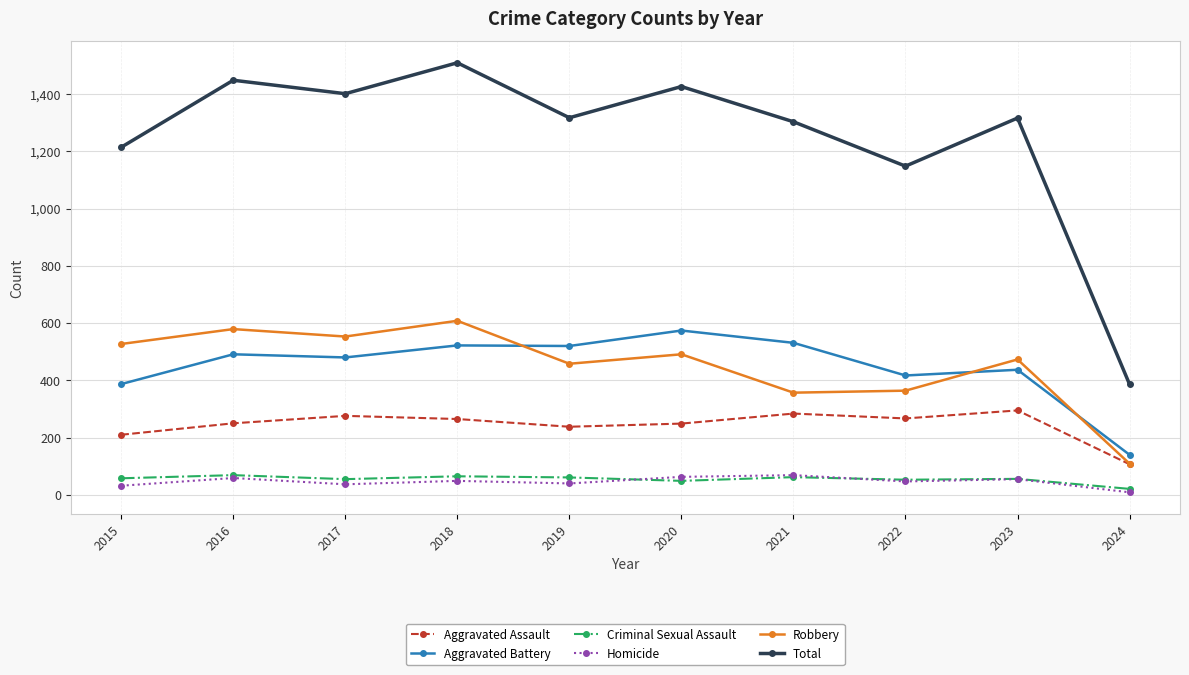

What is the sum of the Homicide values at 2023 and 2022?

102